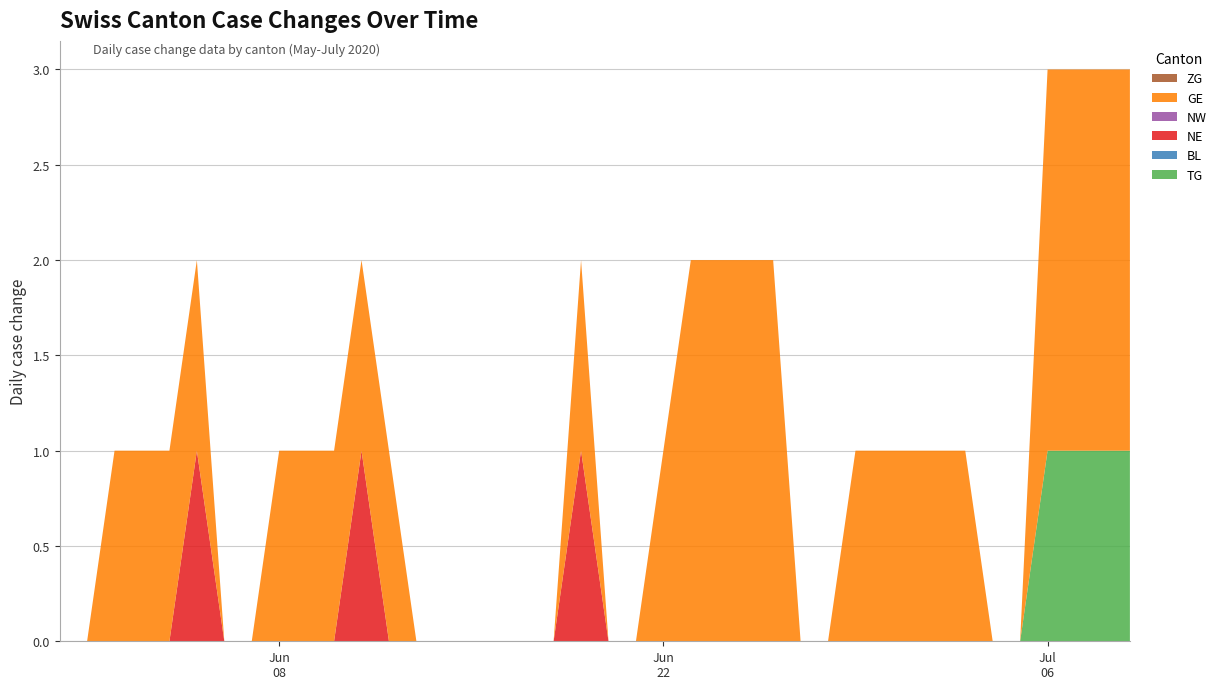

Reading left to right, extract all data points from this chart.

TG: 2020-05-31=0	2020-06-01=0	2020-06-02=0	2020-06-03=0	2020-06-04=0	2020-06-05=0	2020-06-06=0	2020-06-07=0	2020-06-08=0	2020-06-09=0	2020-06-10=0	2020-06-11=0	2020-06-12=0	2020-06-13=0	2020-06-14=0	2020-06-15=0	2020-06-16=0	2020-06-17=0	2020-06-18=0	2020-06-19=0	2020-06-20=0	2020-06-21=0	2020-06-22=0	2020-06-23=0	2020-06-24=0	2020-06-25=0	2020-06-26=0	2020-06-27=0	2020-06-28=0	2020-06-29=0	2020-06-30=0	2020-07-01=0	2020-07-02=0	2020-07-03=0	2020-07-04=0	2020-07-05=0	2020-07-06=1	2020-07-07=1	2020-07-08=1	2020-07-09=1
BL: 2020-05-31=0	2020-06-01=0	2020-06-02=0	2020-06-03=0	2020-06-04=0	2020-06-05=0	2020-06-06=0	2020-06-07=0	2020-06-08=0	2020-06-09=0	2020-06-10=0	2020-06-11=0	2020-06-12=0	2020-06-13=0	2020-06-14=0	2020-06-15=0	2020-06-16=0	2020-06-17=0	2020-06-18=0	2020-06-19=0	2020-06-20=0	2020-06-21=0	2020-06-22=0	2020-06-23=0	2020-06-24=0	2020-06-25=0	2020-06-26=0	2020-06-27=0	2020-06-28=0	2020-06-29=0	2020-06-30=0	2020-07-01=0	2020-07-02=0	2020-07-03=0	2020-07-04=0	2020-07-05=0	2020-07-06=0	2020-07-07=0	2020-07-08=0	2020-07-09=0
NE: 2020-05-31=0	2020-06-01=0	2020-06-02=0	2020-06-03=0	2020-06-04=0	2020-06-05=1	2020-06-06=0	2020-06-07=0	2020-06-08=0	2020-06-09=0	2020-06-10=0	2020-06-11=1	2020-06-12=0	2020-06-13=0	2020-06-14=0	2020-06-15=0	2020-06-16=0	2020-06-17=0	2020-06-18=0	2020-06-19=1	2020-06-20=0	2020-06-21=0	2020-06-22=0	2020-06-23=0	2020-06-24=0	2020-06-25=0	2020-06-26=0	2020-06-27=0	2020-06-28=0	2020-06-29=0	2020-06-30=0	2020-07-01=0	2020-07-02=0	2020-07-03=0	2020-07-04=0	2020-07-05=0	2020-07-06=0	2020-07-07=0	2020-07-08=0	2020-07-09=0
NW: 2020-05-31=0	2020-06-01=0	2020-06-02=0	2020-06-03=0	2020-06-04=0	2020-06-05=0	2020-06-06=0	2020-06-07=0	2020-06-08=0	2020-06-09=0	2020-06-10=0	2020-06-11=0	2020-06-12=0	2020-06-13=0	2020-06-14=0	2020-06-15=0	2020-06-16=0	2020-06-17=0	2020-06-18=0	2020-06-19=0	2020-06-20=0	2020-06-21=0	2020-06-22=0	2020-06-23=0	2020-06-24=0	2020-06-25=0	2020-06-26=0	2020-06-27=0	2020-06-28=0	2020-06-29=0	2020-06-30=0	2020-07-01=0	2020-07-02=0	2020-07-03=0	2020-07-04=0	2020-07-05=0	2020-07-06=0	2020-07-07=0	2020-07-08=0	2020-07-09=0
GE: 2020-05-31=0	2020-06-01=0	2020-06-02=1	2020-06-03=1	2020-06-04=1	2020-06-05=1	2020-06-06=0	2020-06-07=0	2020-06-08=1	2020-06-09=1	2020-06-10=1	2020-06-11=1	2020-06-12=1	2020-06-13=0	2020-06-14=0	2020-06-15=0	2020-06-16=0	2020-06-17=0	2020-06-18=0	2020-06-19=1	2020-06-20=0	2020-06-21=0	2020-06-22=1	2020-06-23=2	2020-06-24=2	2020-06-25=2	2020-06-26=2	2020-06-27=0	2020-06-28=0	2020-06-29=1	2020-06-30=1	2020-07-01=1	2020-07-02=1	2020-07-03=1	2020-07-04=0	2020-07-05=0	2020-07-06=2	2020-07-07=2	2020-07-08=2	2020-07-09=2
ZG: 2020-05-31=0	2020-06-01=0	2020-06-02=0	2020-06-03=0	2020-06-04=0	2020-06-05=0	2020-06-06=0	2020-06-07=0	2020-06-08=0	2020-06-09=0	2020-06-10=0	2020-06-11=0	2020-06-12=0	2020-06-13=0	2020-06-14=0	2020-06-15=0	2020-06-16=0	2020-06-17=0	2020-06-18=0	2020-06-19=0	2020-06-20=0	2020-06-21=0	2020-06-22=0	2020-06-23=0	2020-06-24=0	2020-06-25=0	2020-06-26=0	2020-06-27=0	2020-06-28=0	2020-06-29=0	2020-06-30=0	2020-07-01=0	2020-07-02=0	2020-07-03=0	2020-07-04=0	2020-07-05=0	2020-07-06=0	2020-07-07=0	2020-07-08=0	2020-07-09=0